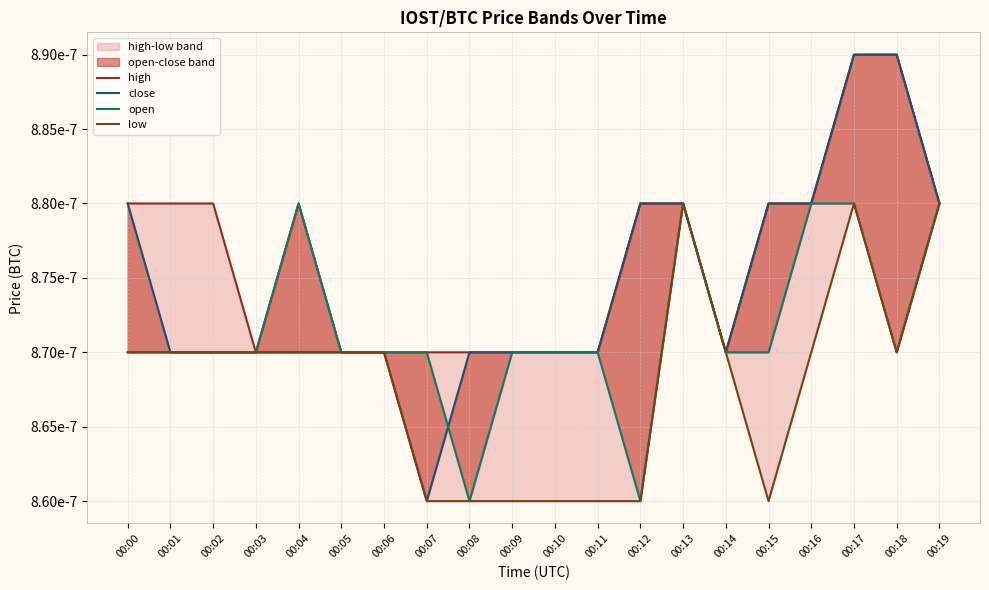

The value of high at 00:11 is 0.0. True or false?

False